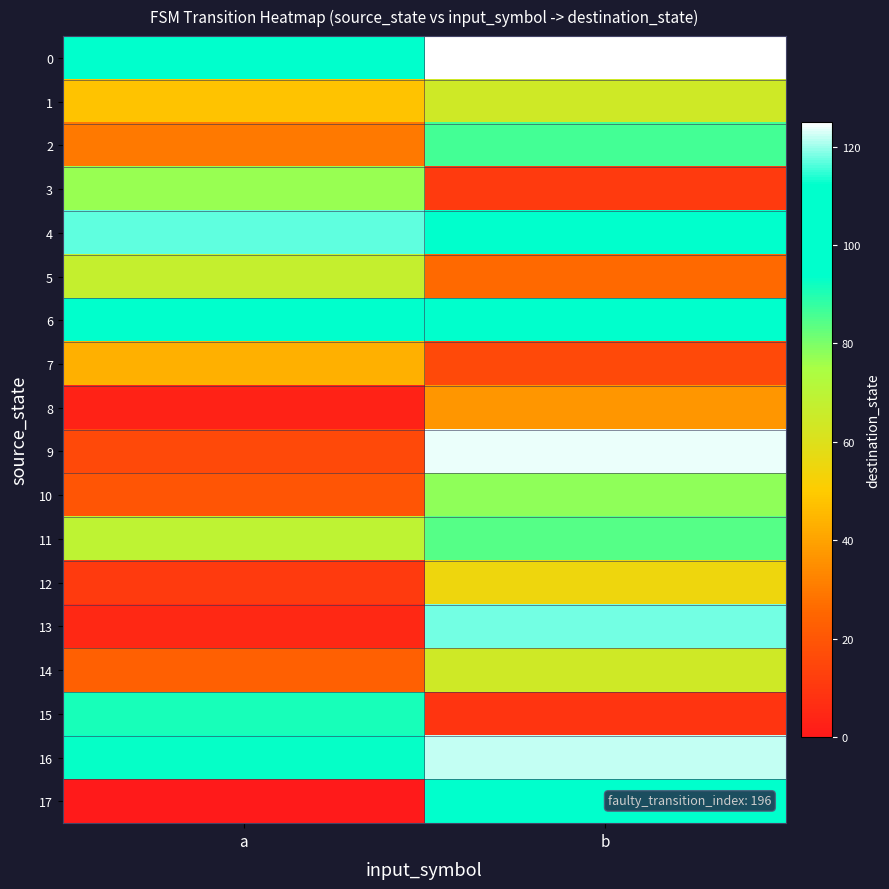

Which series has the widest spread of values?

13